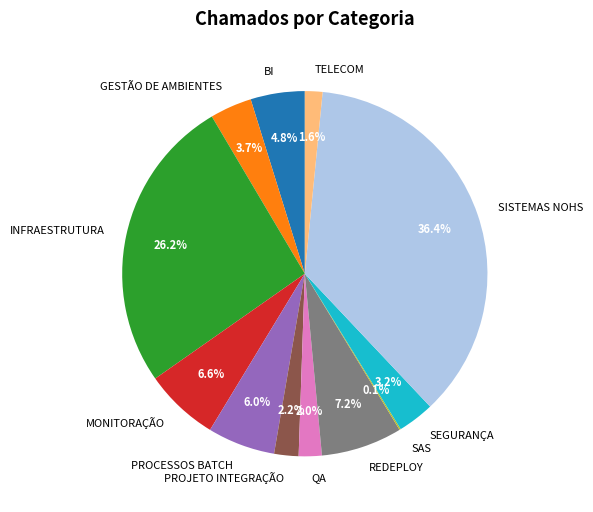

To the nearest percent, what is the difference between the PROCESSOS BATCH and MONITORAÇÃO slice percentages?

1%